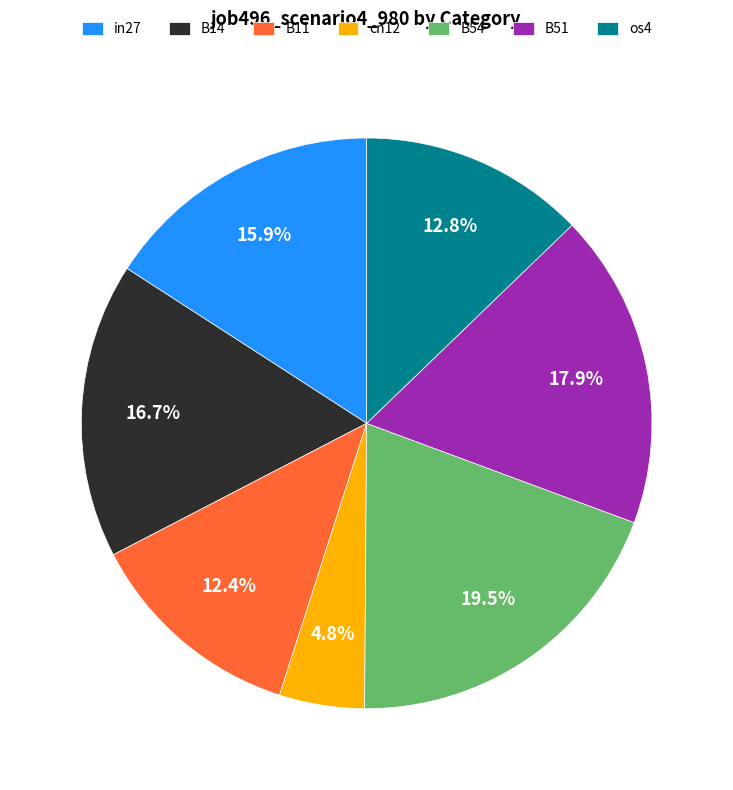

Count the number of slices in the pie.

7